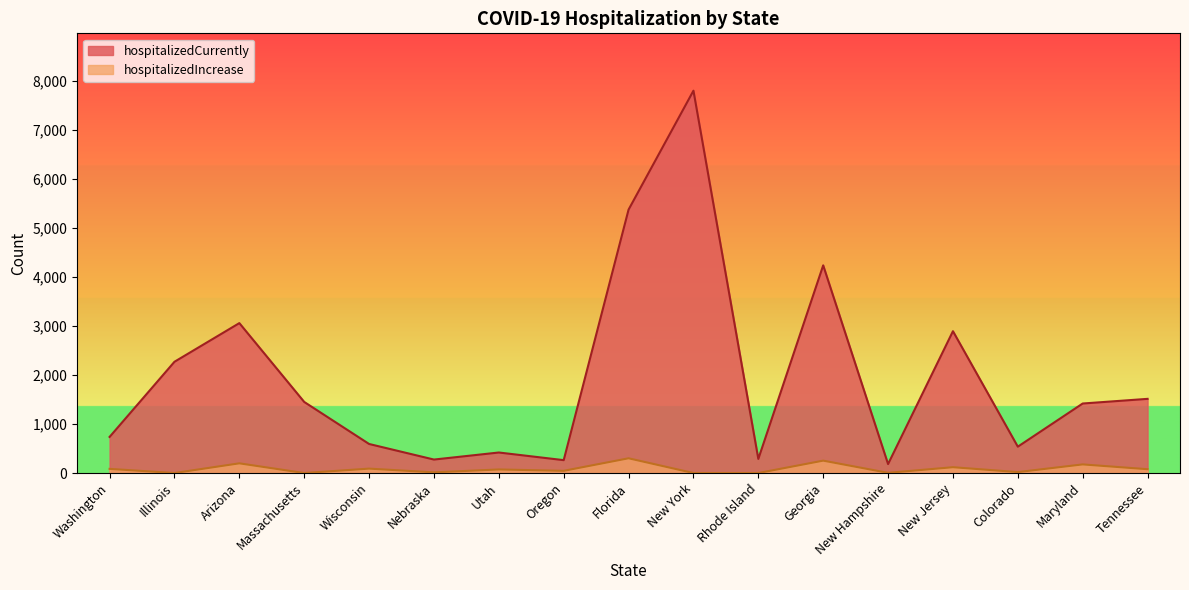

Is it true that hospitalizedIncrease equals -132 at Rhode Island?

False